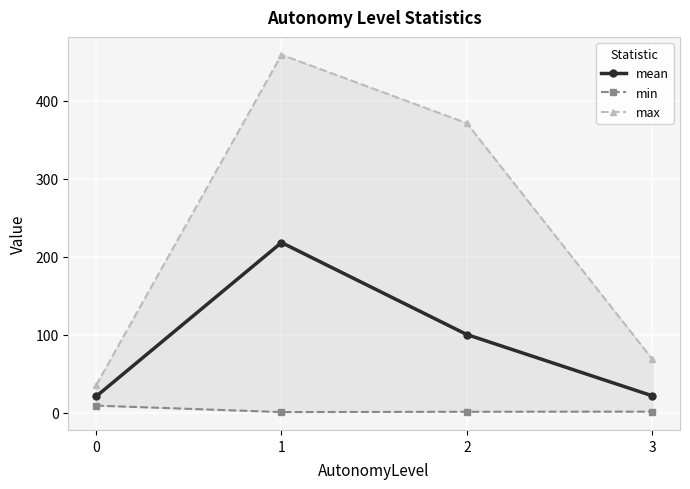

Reading left to right, list all the values displayed in this chart.

mean: 0=20.6	1=218.1	2=100.1	3=21.5
min: 0=8.9	1=0.6	2=1.0	3=1.1
max: 0=34.9	1=459.1	2=371.2	3=68.7